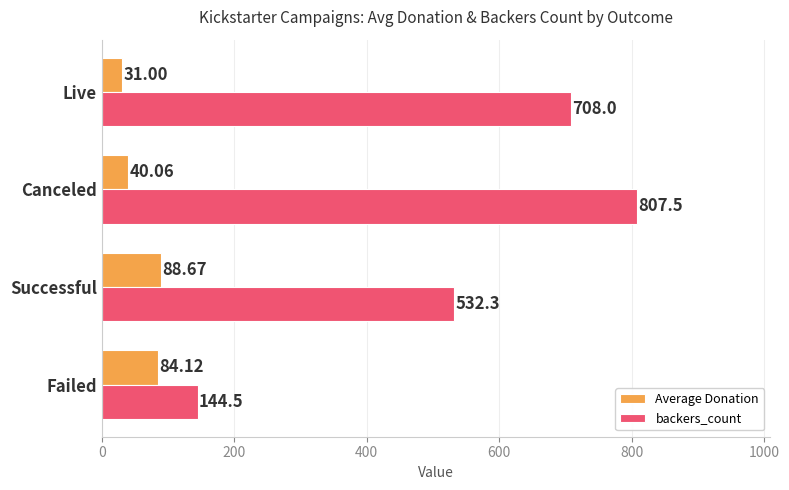

What is the sum of the backers_count values at Live and Failed?

852.5